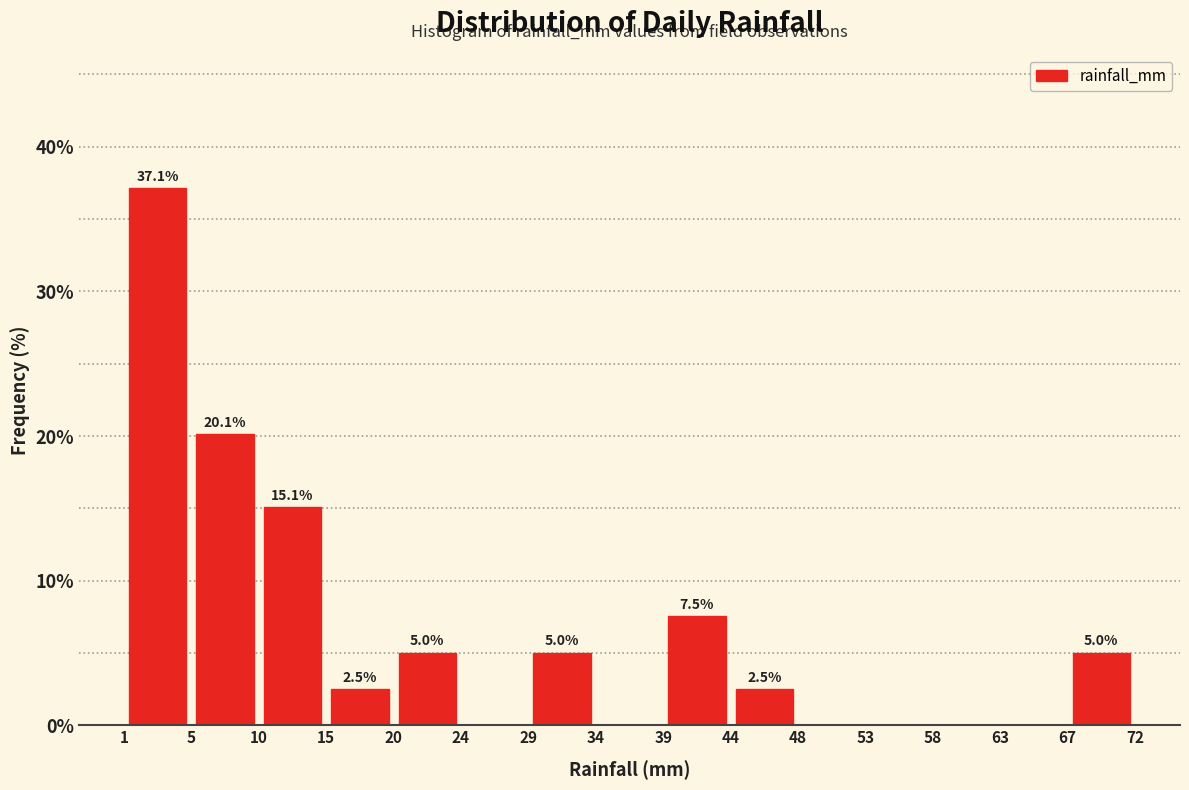

Over which range of the x-axis is the bar tallest?

1 to 5